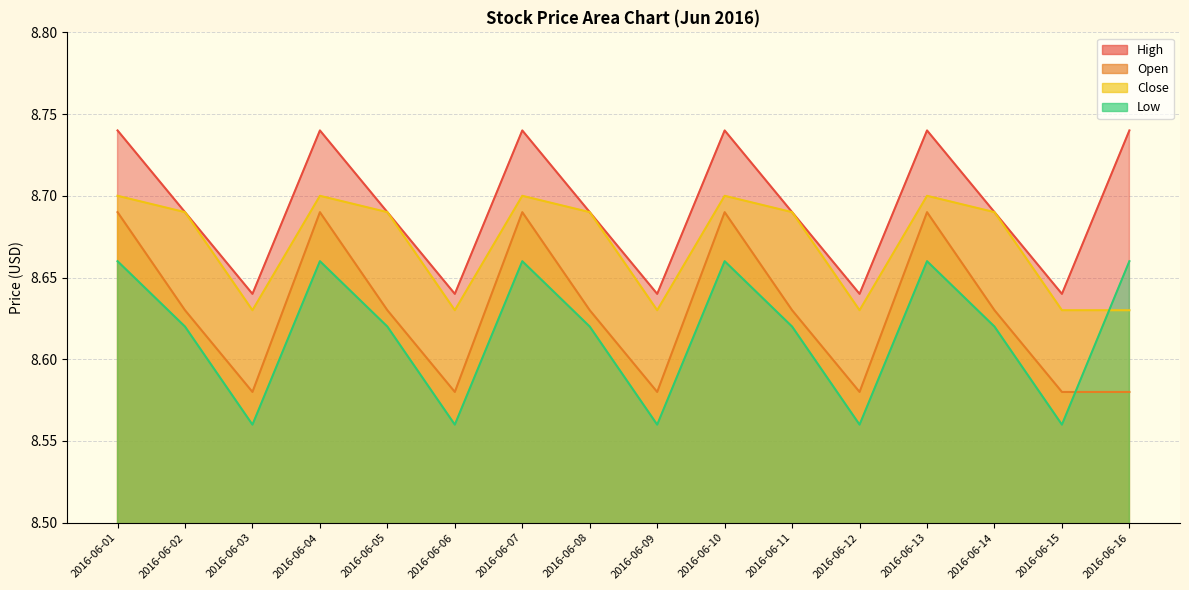

Reading left to right, list all the values displayed in this chart.

High: 2016-06-01=8.7	2016-06-02=8.7	2016-06-03=8.6	2016-06-04=8.7	2016-06-05=8.7	2016-06-06=8.6	2016-06-07=8.7	2016-06-08=8.7	2016-06-09=8.6	2016-06-10=8.7	2016-06-11=8.7	2016-06-12=8.6	2016-06-13=8.7	2016-06-14=8.7	2016-06-15=8.6	2016-06-16=8.7
Open: 2016-06-01=8.7	2016-06-02=8.6	2016-06-03=8.6	2016-06-04=8.7	2016-06-05=8.6	2016-06-06=8.6	2016-06-07=8.7	2016-06-08=8.6	2016-06-09=8.6	2016-06-10=8.7	2016-06-11=8.6	2016-06-12=8.6	2016-06-13=8.7	2016-06-14=8.6	2016-06-15=8.6	2016-06-16=8.6
Close: 2016-06-01=8.7	2016-06-02=8.7	2016-06-03=8.6	2016-06-04=8.7	2016-06-05=8.7	2016-06-06=8.6	2016-06-07=8.7	2016-06-08=8.7	2016-06-09=8.6	2016-06-10=8.7	2016-06-11=8.7	2016-06-12=8.6	2016-06-13=8.7	2016-06-14=8.7	2016-06-15=8.6	2016-06-16=8.6
Low: 2016-06-01=8.7	2016-06-02=8.6	2016-06-03=8.6	2016-06-04=8.7	2016-06-05=8.6	2016-06-06=8.6	2016-06-07=8.7	2016-06-08=8.6	2016-06-09=8.6	2016-06-10=8.7	2016-06-11=8.6	2016-06-12=8.6	2016-06-13=8.7	2016-06-14=8.6	2016-06-15=8.6	2016-06-16=8.7